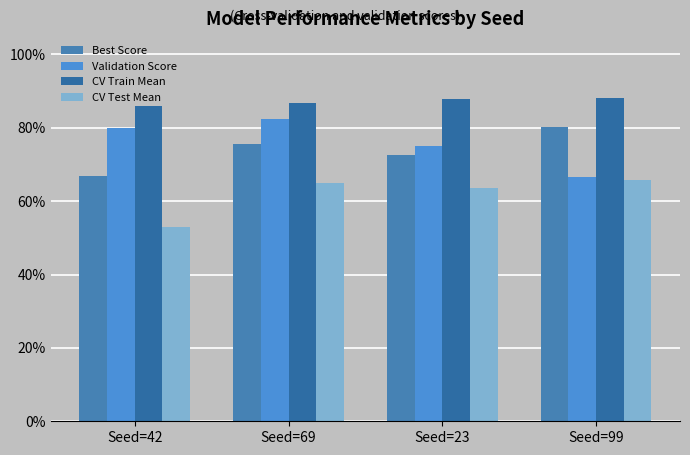

At which category is the sum across all series the highest?

Seed=69